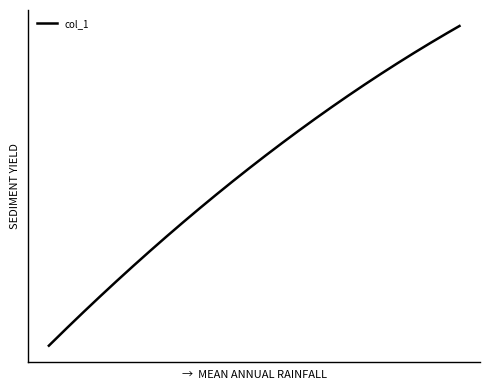

Does the chart display data point markers on the line(s)?

No